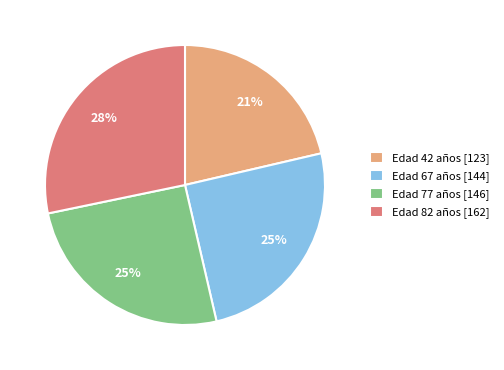

Is there a majority slice in this chart?

No